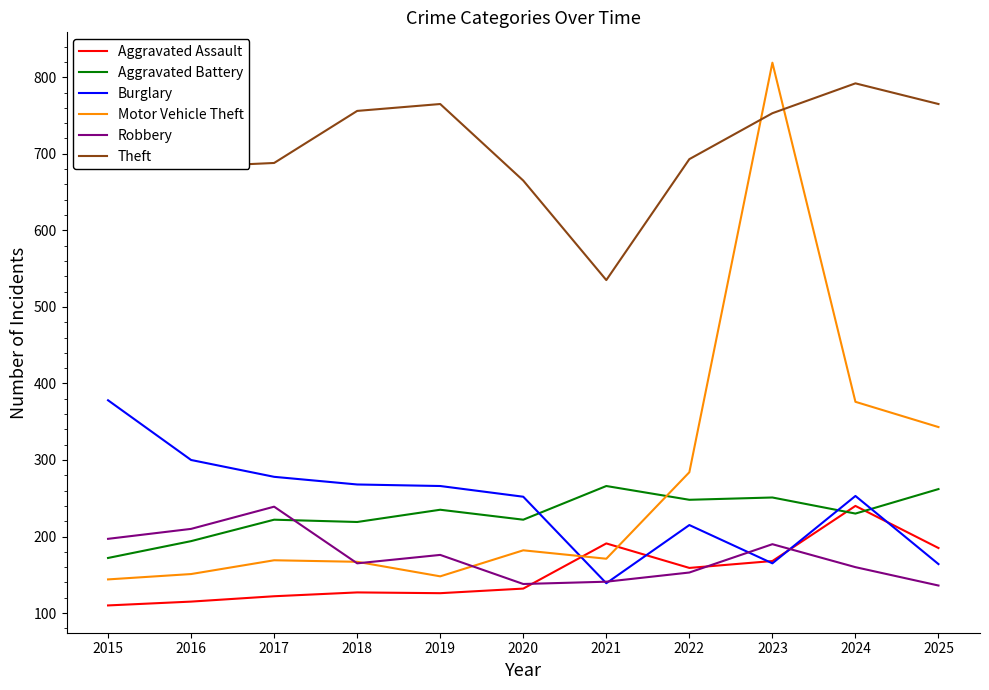

How many data points does each series have?

11